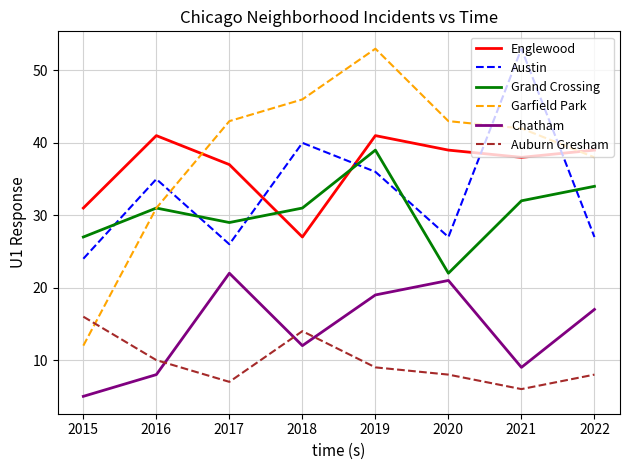

True or false: Garfield Park has more than 2 interior local peaks.

False